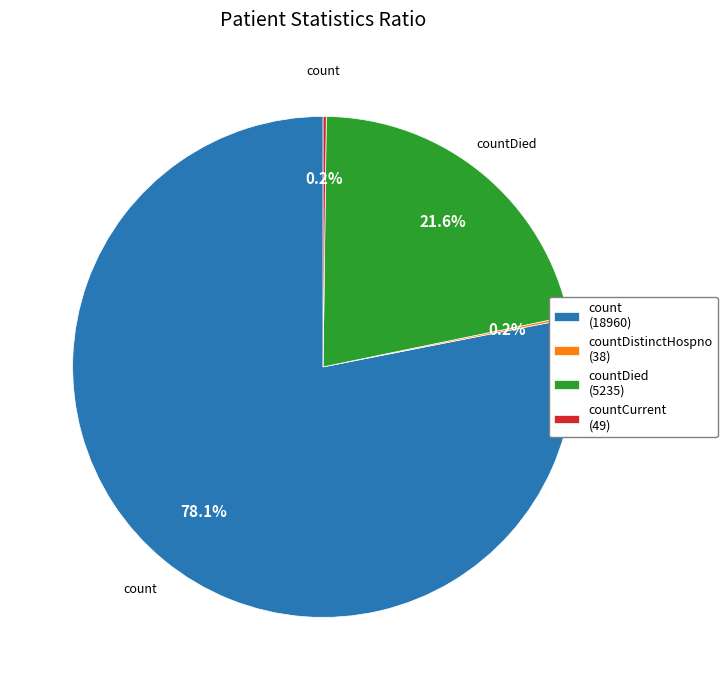

What is the ratio of the value at countDied (5235) to the value at count (18960)?

0.3